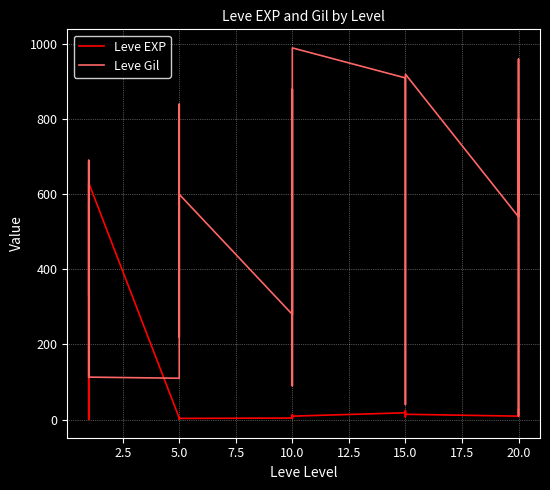

Read the Leve Gil value at 5.0.

490